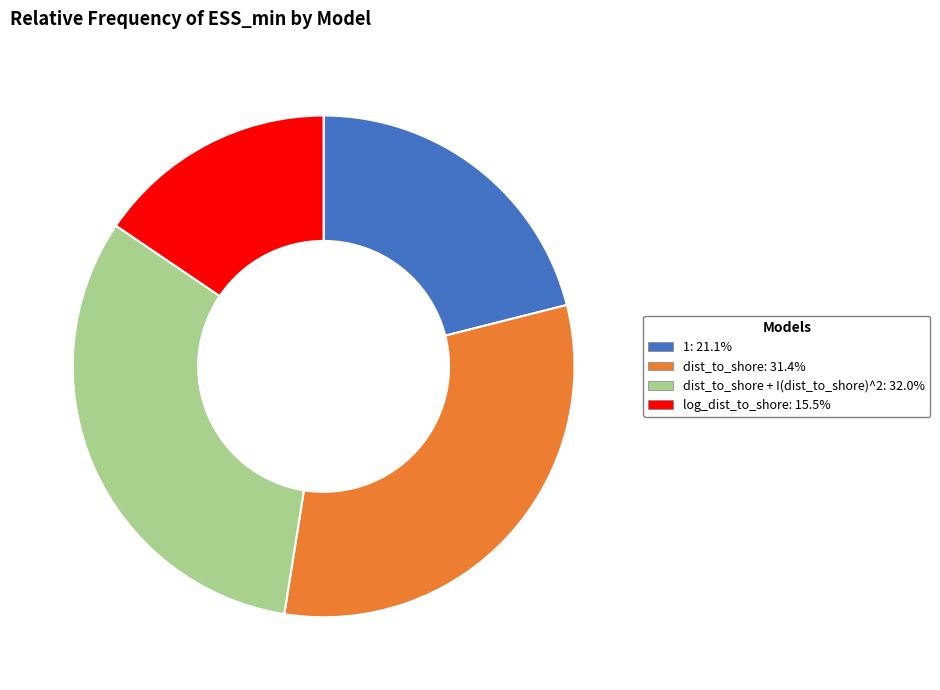

Is there any slice that represents more than half of the pie?

No